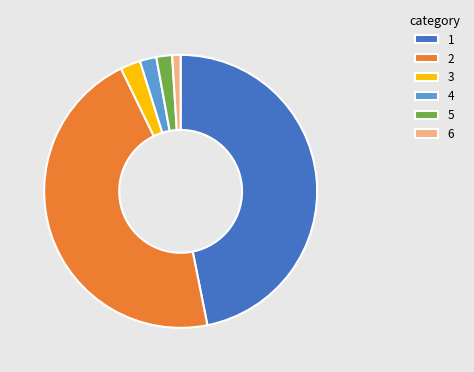

Is it true that 5 is 2% of the pie?

True